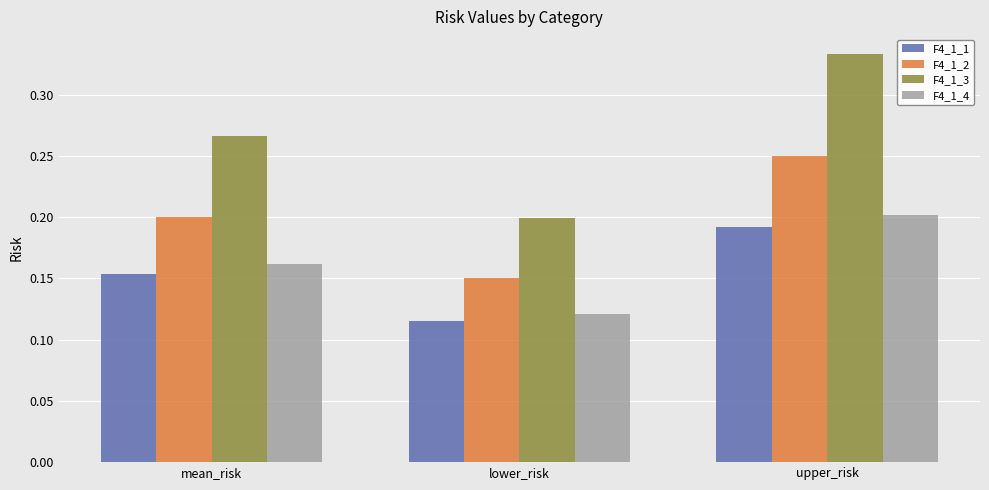

At how many categories does at least one series exceed 0?

3